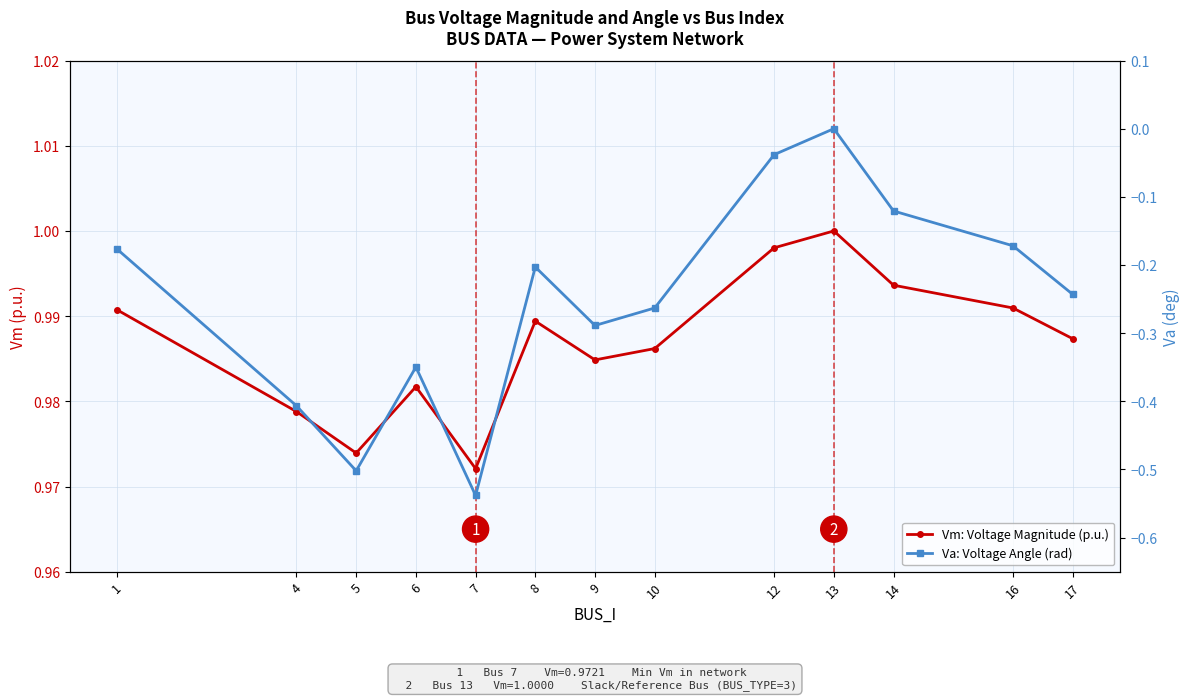

What is the value of the Vm: Voltage Magnitude (p.u.) point at the 11th from the left?

1.0